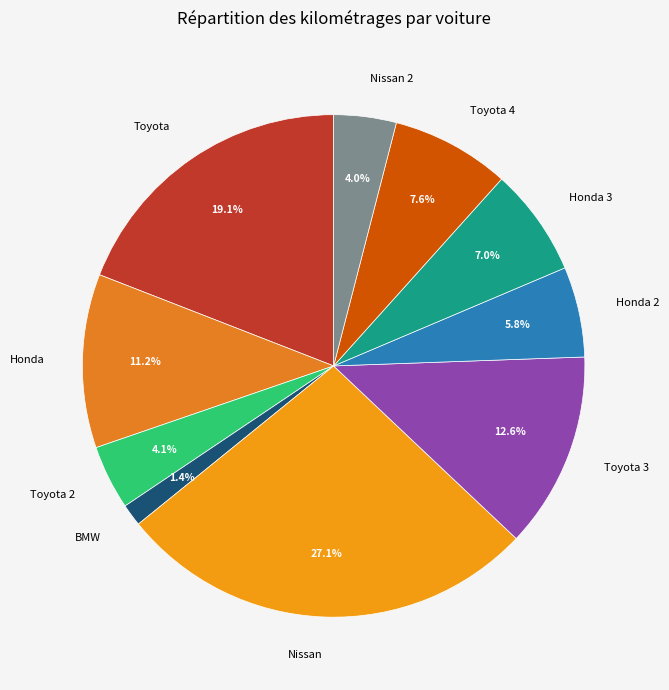

Between Nissan and Honda, which is larger?

Nissan